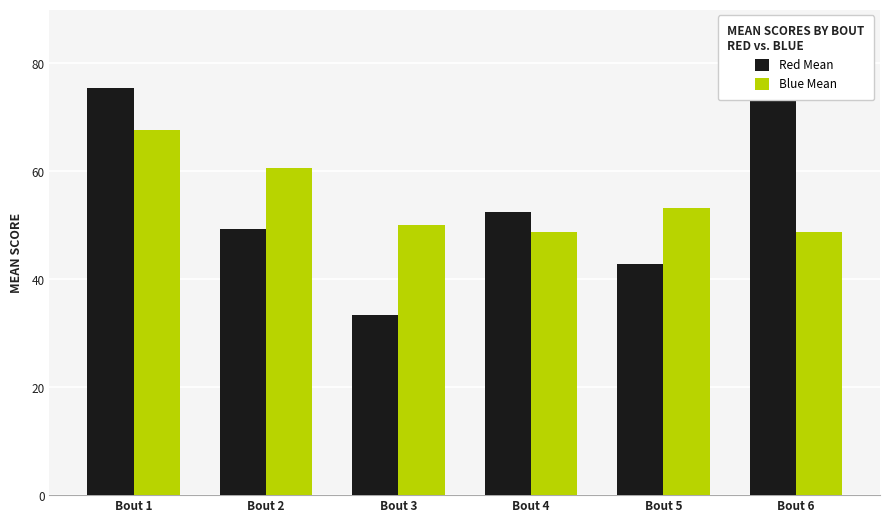

What is the average value of the Red Mean series?

54.5